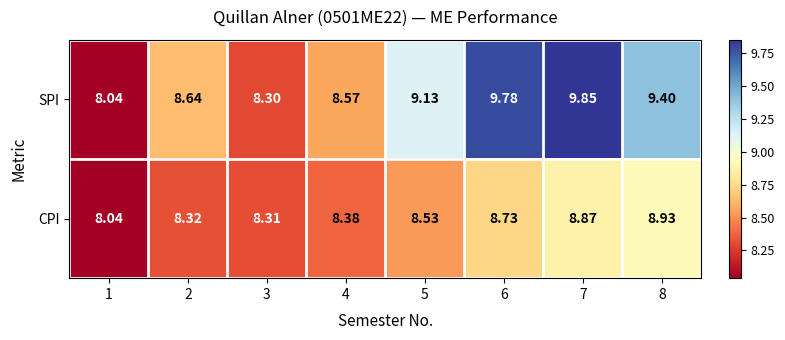

Is the value of SPI at 3 greater than the value of CPI at 8?

No